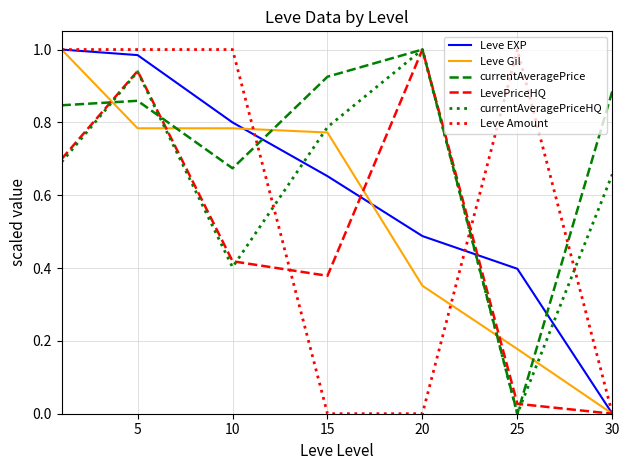

How many lines are shown in the chart?

6